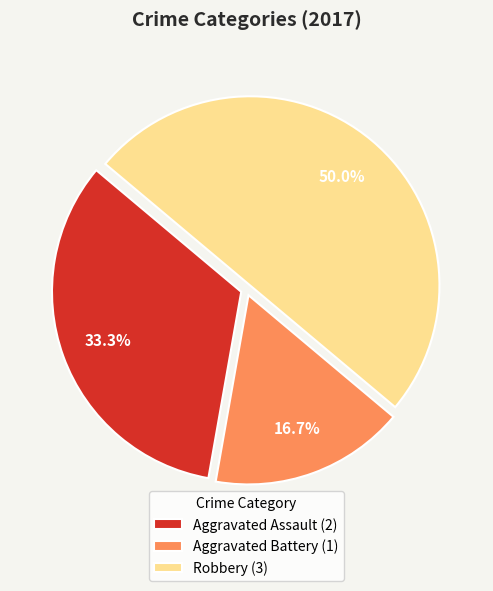

To the nearest percent, what is the difference between the largest and smallest slice percentages?

33%